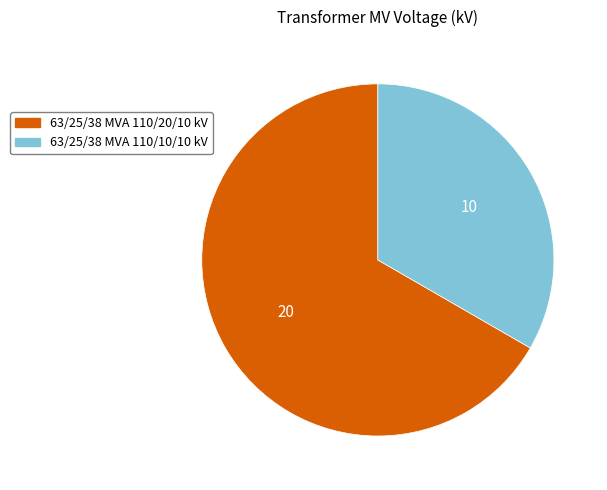

Which category accounts for the majority?

63/25/38 MVA 110/20/10 kV